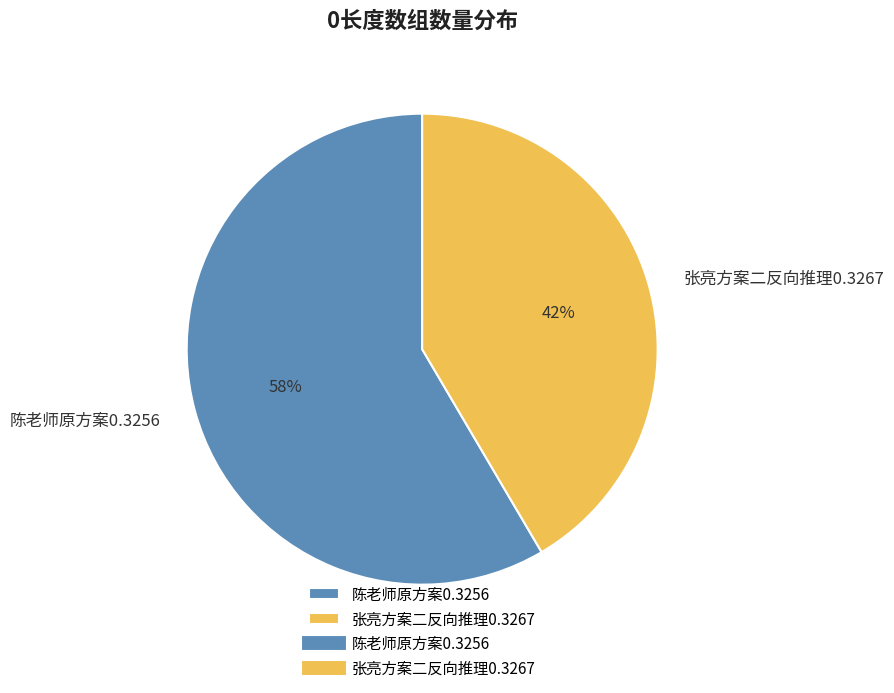

Is there any slice that represents more than half of the pie?

Yes